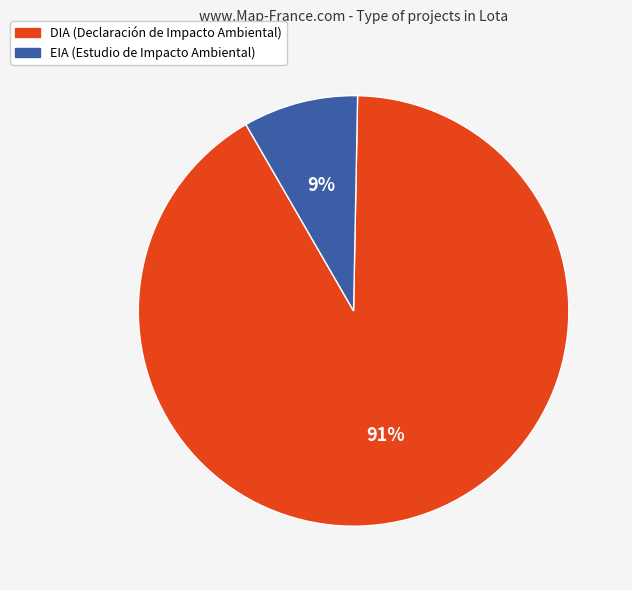

Is the sum of EIA and DIA greater than half?

Yes